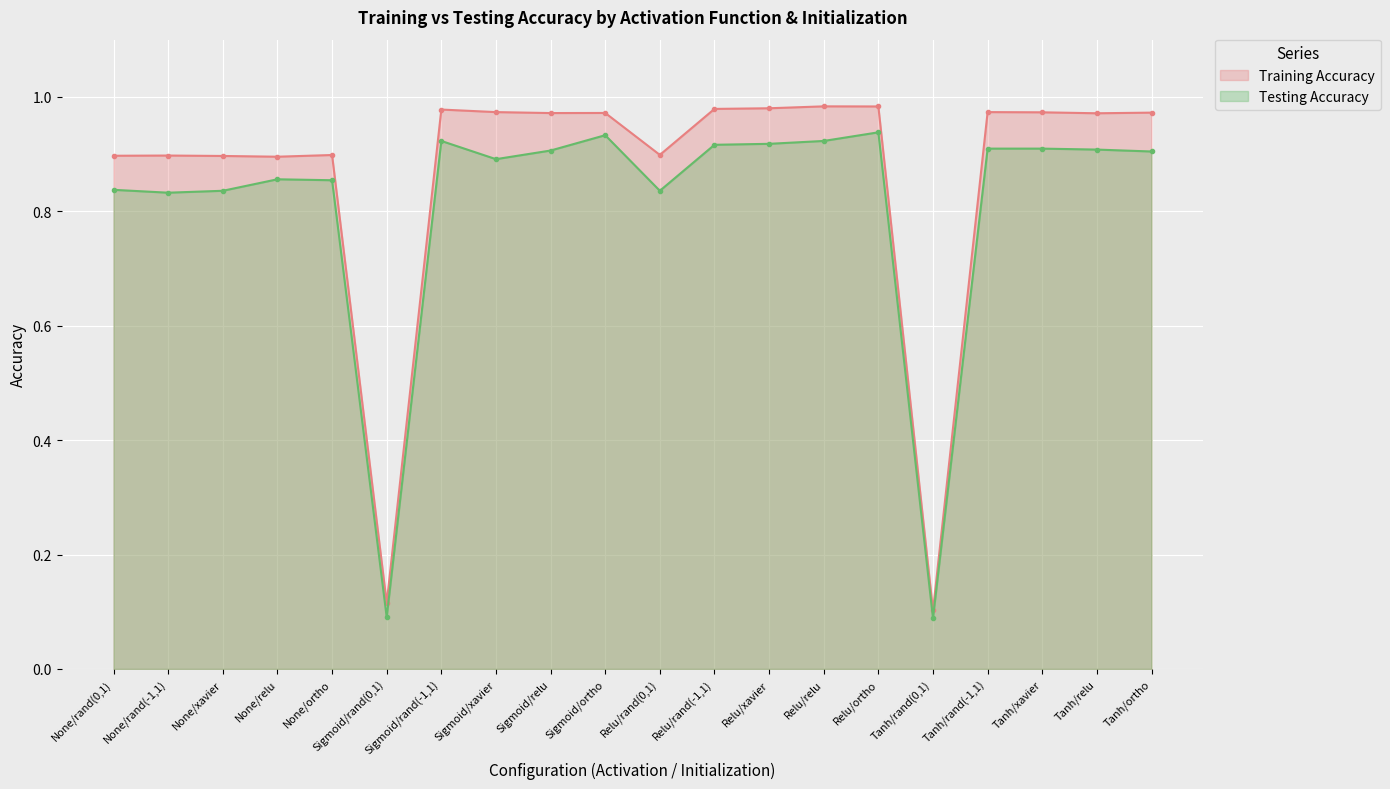

At how many categories does at least one series exceed 0?

20